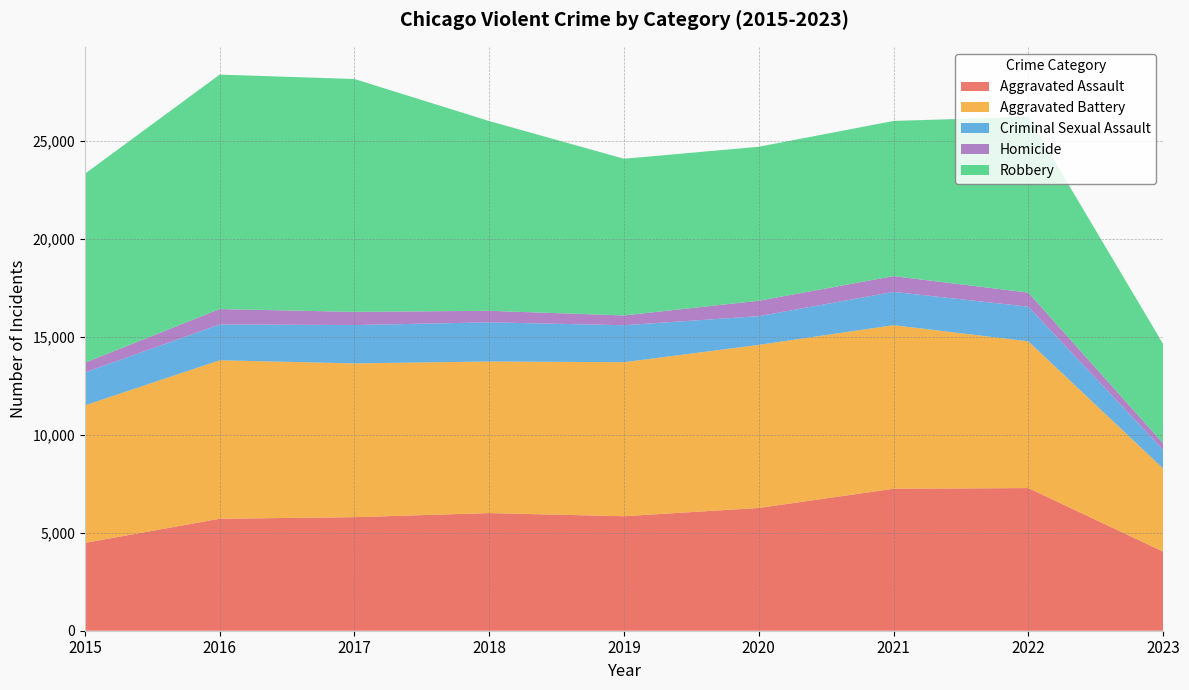

Reading left to right, list all the values displayed in this chart.

Aggravated Assault: 2015=4480	2016=5712	2017=5793	2018=6001	2019=5841	2020=6263	2021=7243	2022=7277	2023=4036
Aggravated Battery: 2015=7018	2016=8085	2017=7845	2018=7734	2019=7857	2020=8319	2021=8345	2022=7486	2023=4242
Criminal Sexual Assault: 2015=1679	2016=1827	2017=1956	2018=1996	2019=1888	2020=1465	2021=1698	2022=1768	2023=950
Homicide: 2015=496	2016=786	2017=672	2018=589	2019=498	2020=787	2021=804	2022=718	2023=336
Robbery: 2015=9638	2016=11960	2017=11880	2018=9680	2019=7994	2020=7855	2021=7917	2022=8965	2023=5065